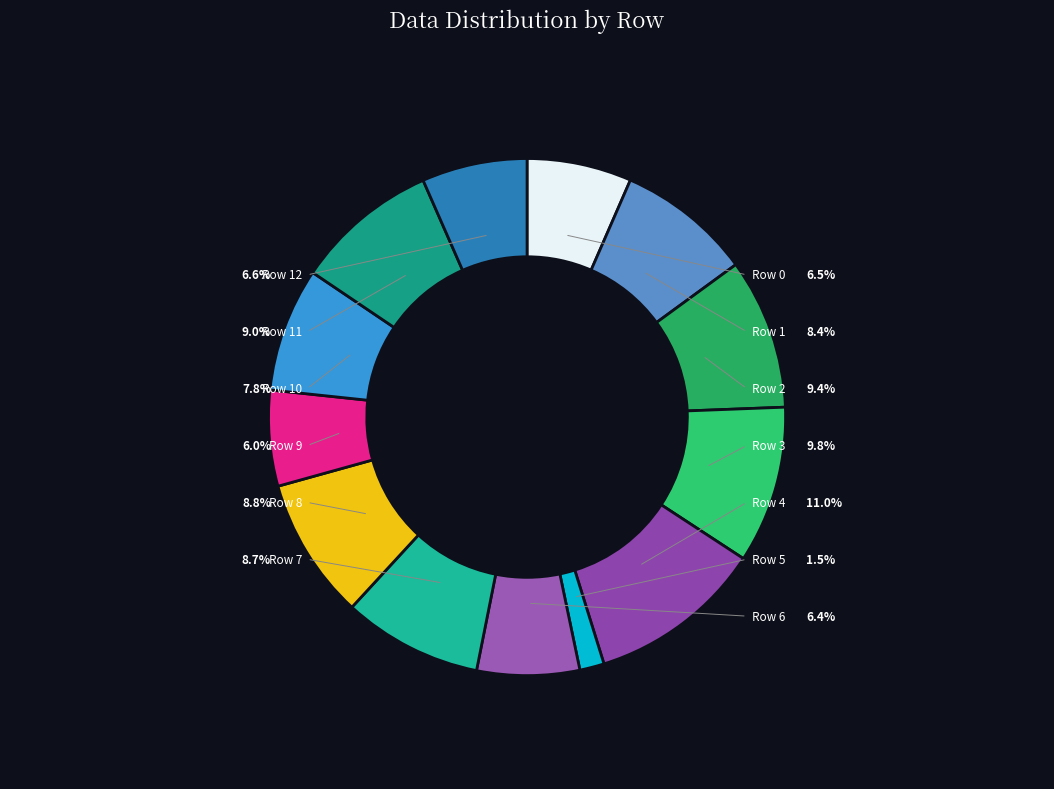

How many slices are in this pie chart?

13